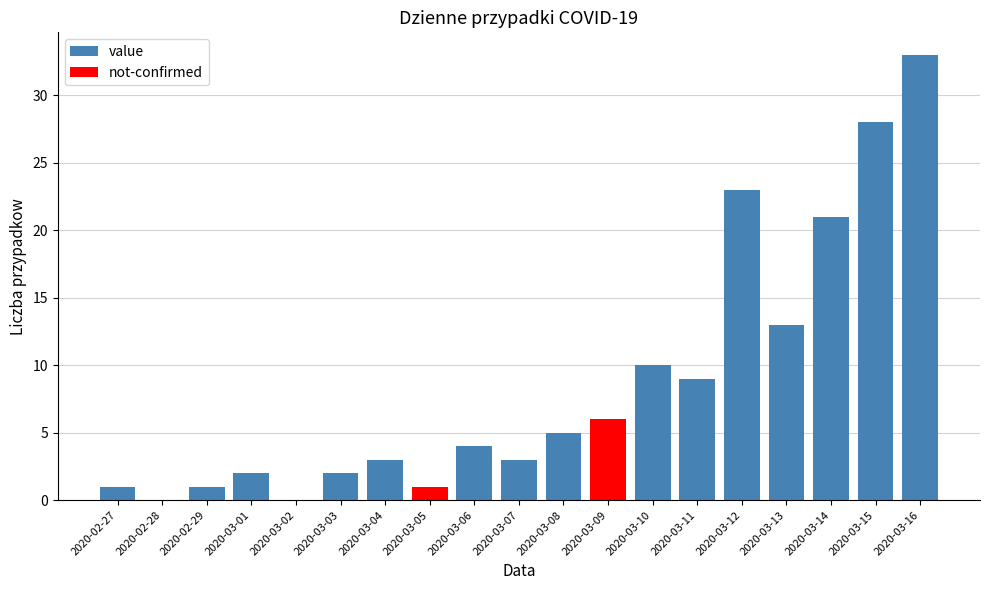

How many values in value are above zero?

15